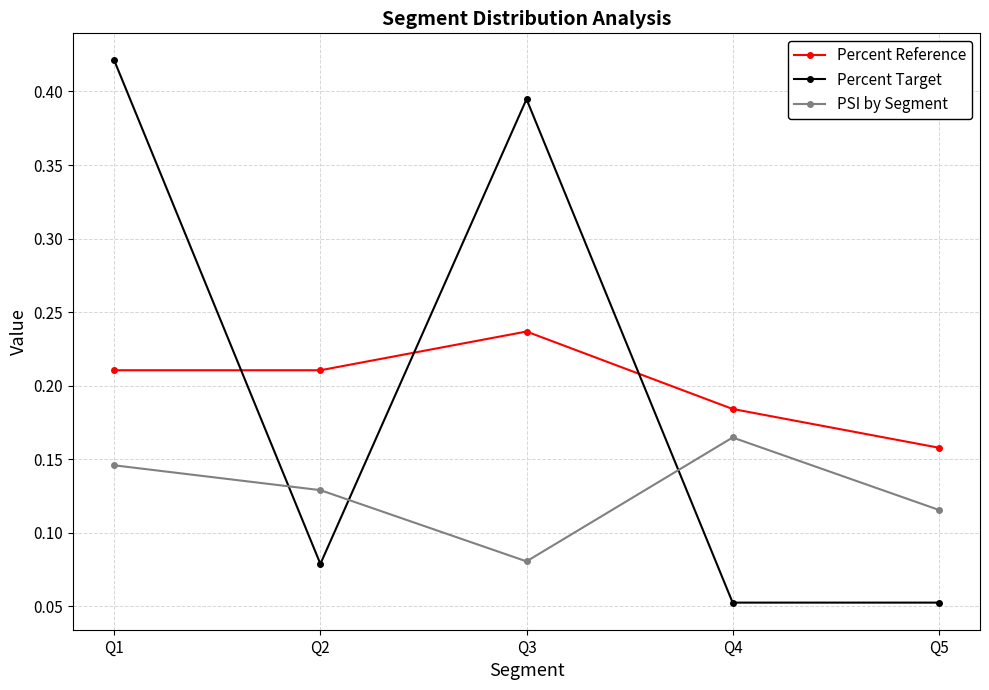

Which series changed the most between Q4 and Q5?

PSI by Segment